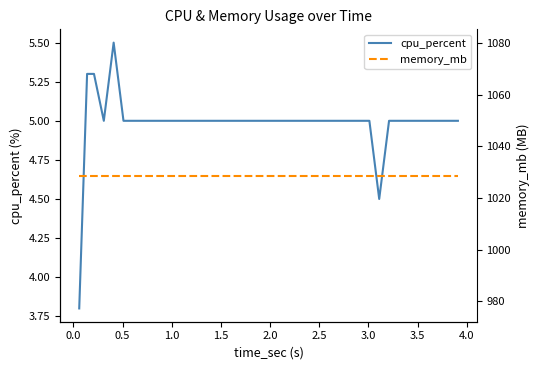

What is the maximum value for cpu_percent?

5.5